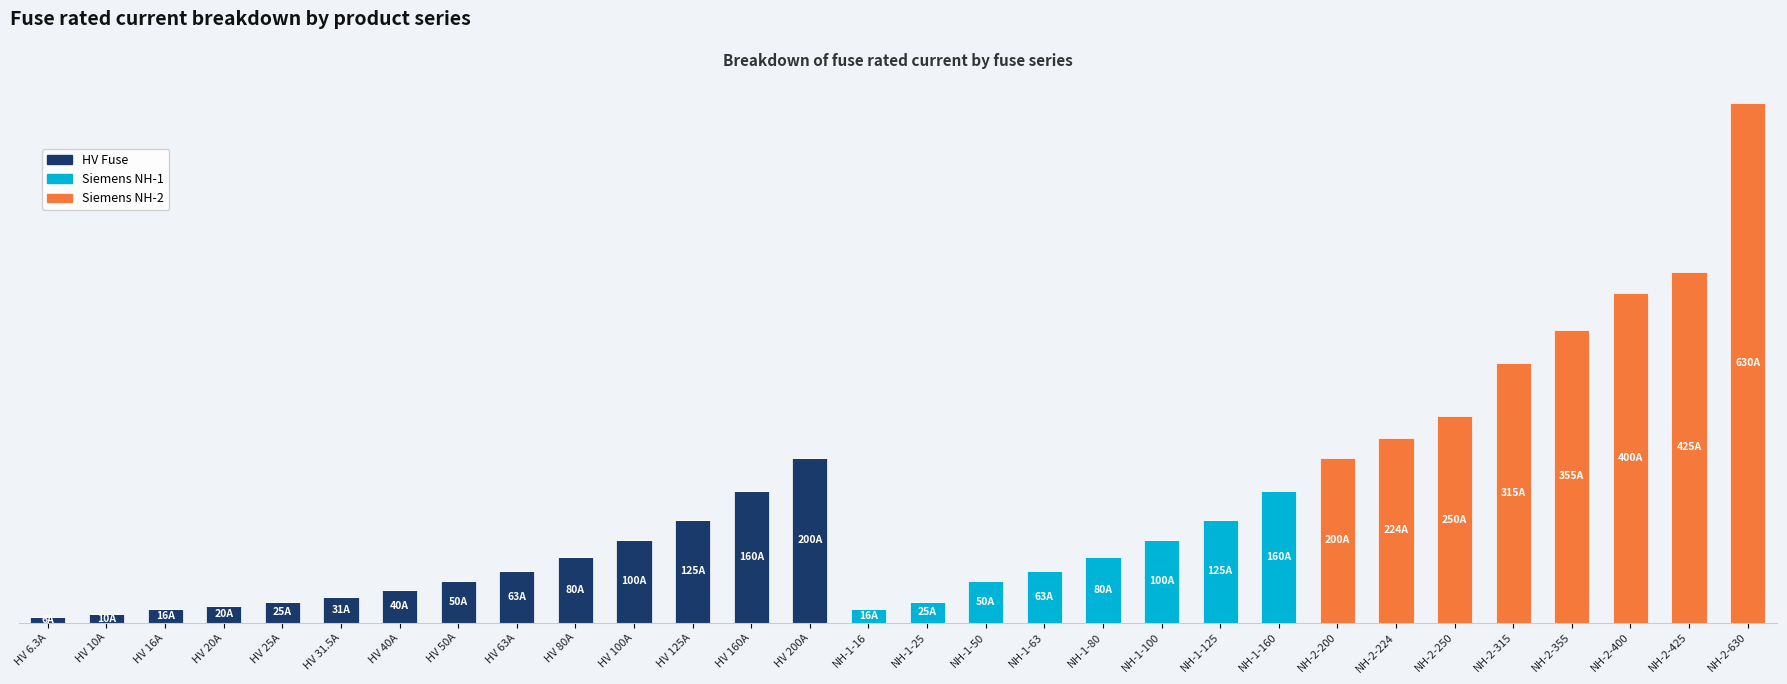

What is the sum of the HV Fuse values at HV 20A and NH-1-50?

20.0